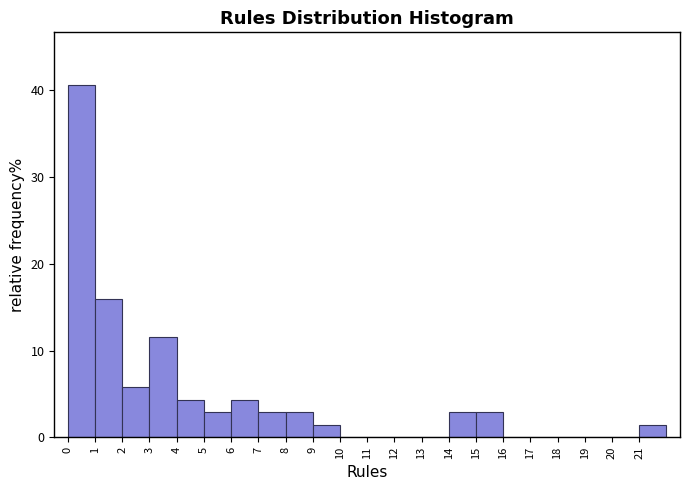

Over which range of the x-axis is the bar tallest?

0 to 1